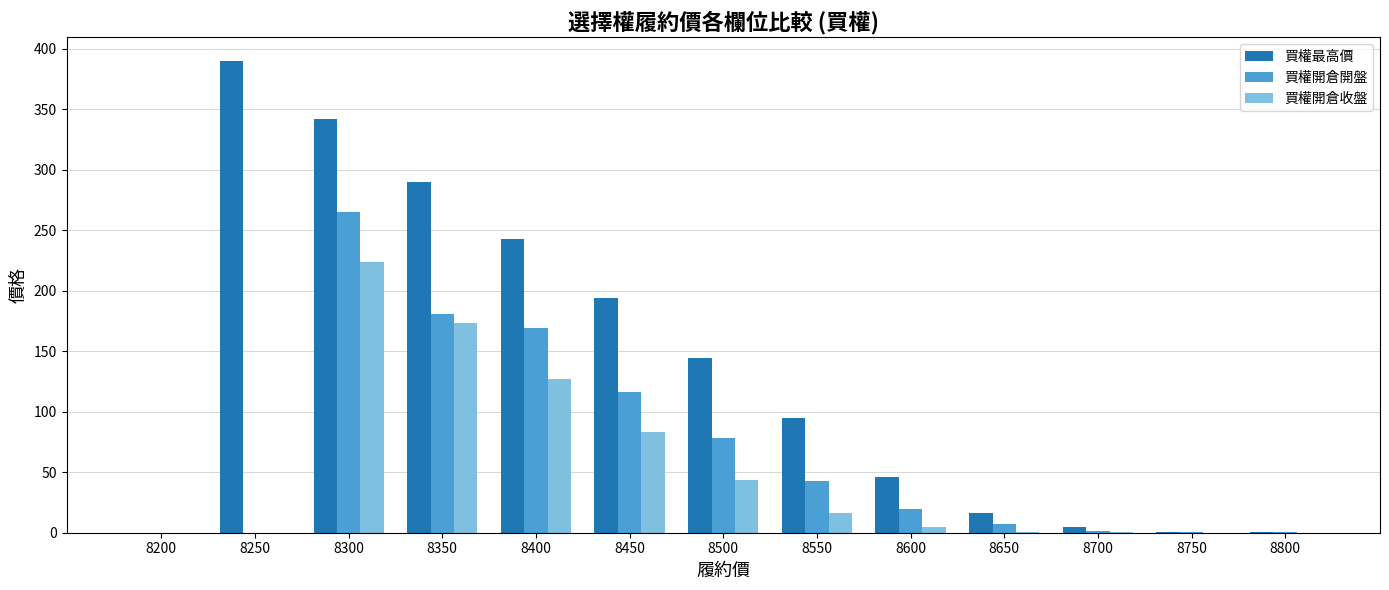

How many data points in 買權開倉收盤 are above 4?

7